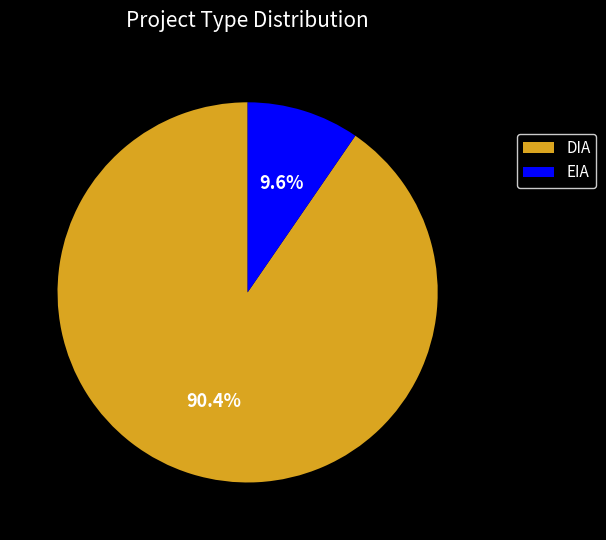

What is the majority slice?

DIA